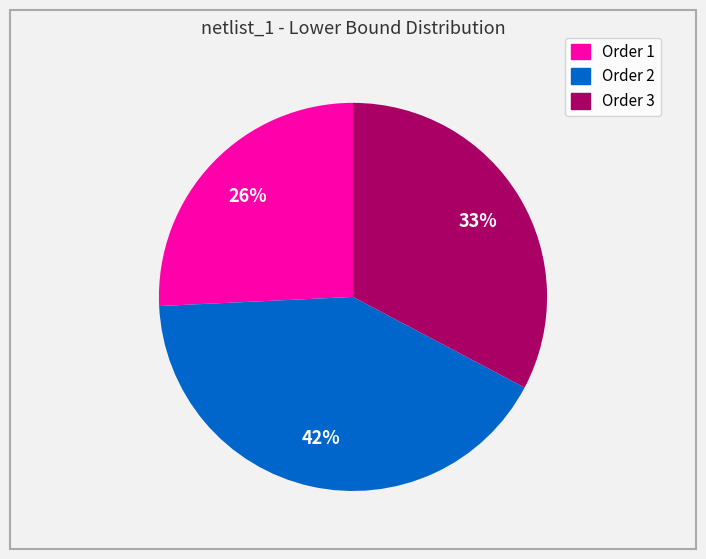

To the nearest percent, what is the difference between the largest and smallest slice percentages?

16%